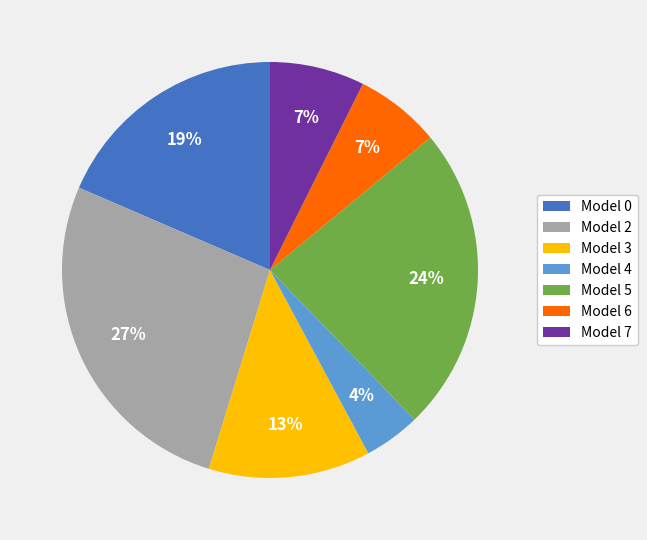

To the nearest percent, what percentage of the pie is Model 6?

7%